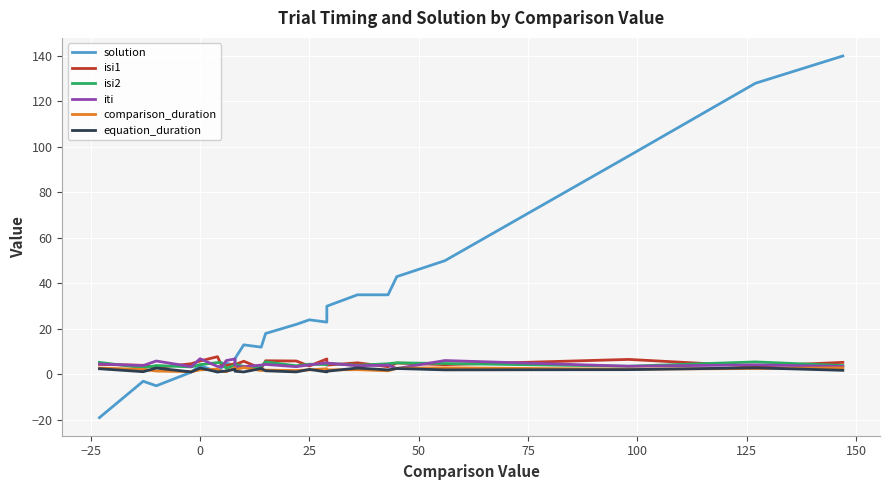

What are all the series names shown in the legend?

solution, isi1, isi2, iti, comparison_duration, equation_duration